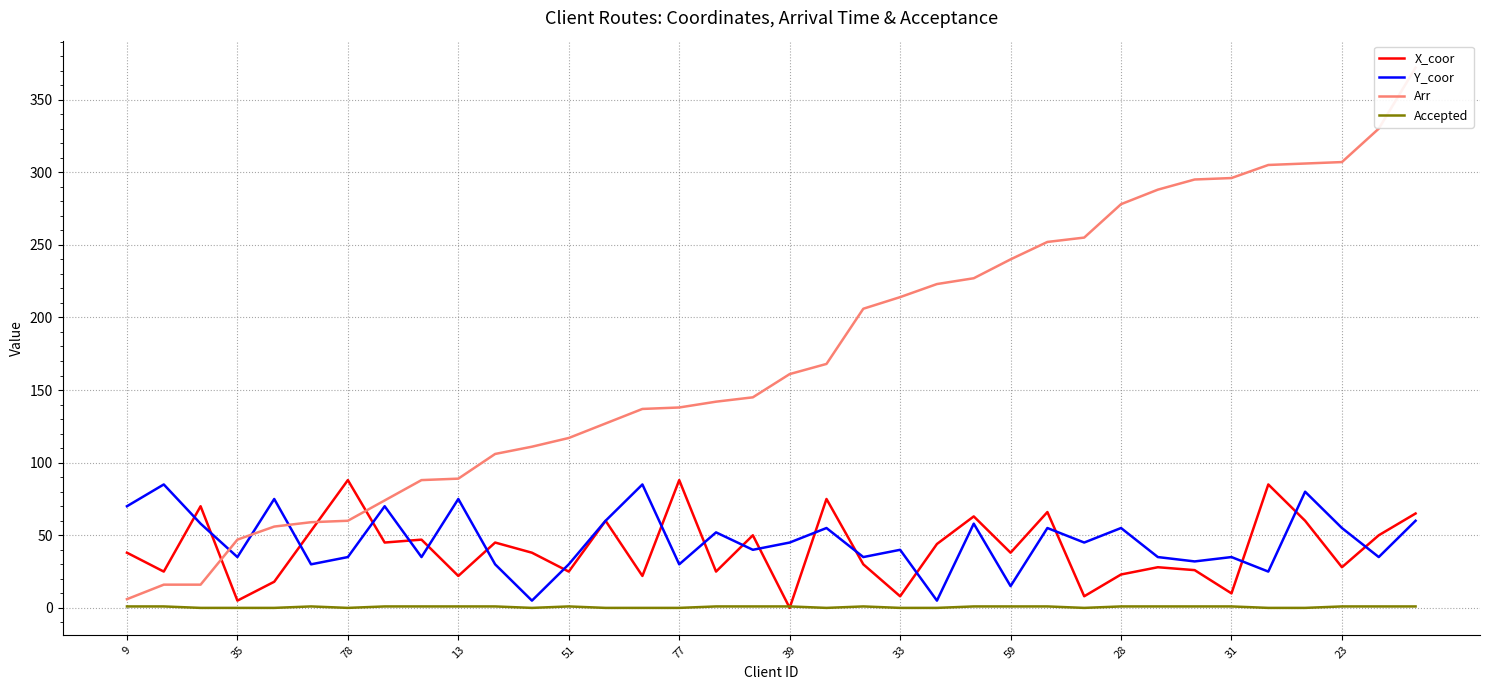

In X_coor, how many points are lower than both neighbors (excluding endpoints)?

13